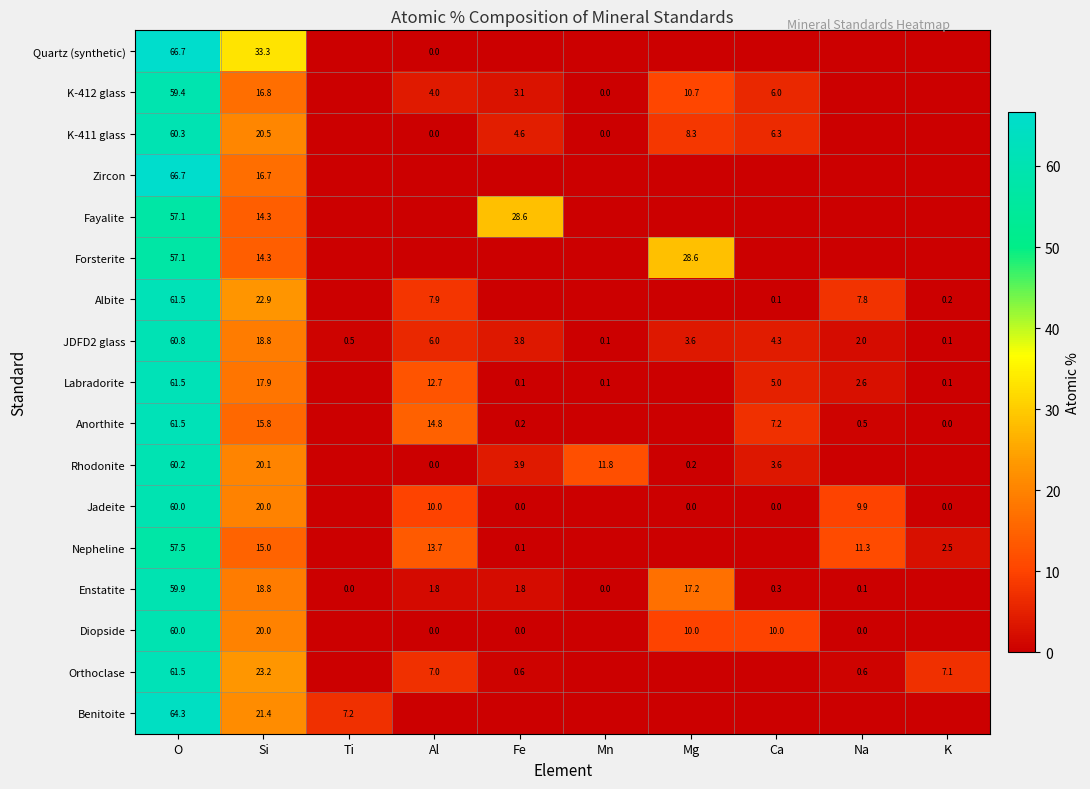

What is the difference between the maximum and minimum values in the JDFD2 glass series?

60.7